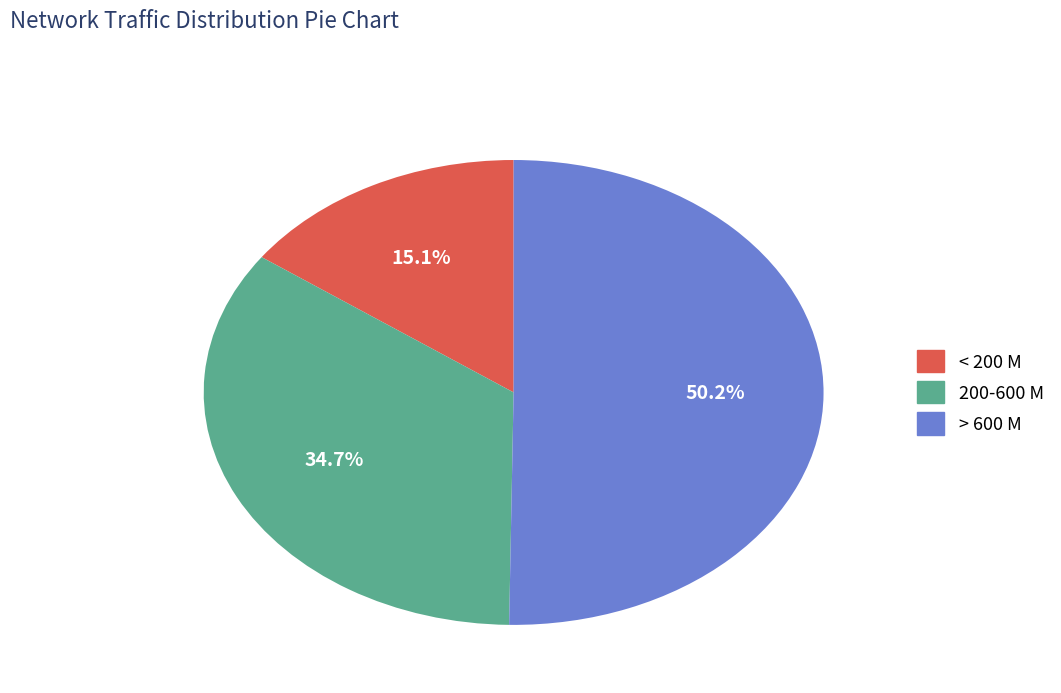

Count the number of slices in the pie.

3